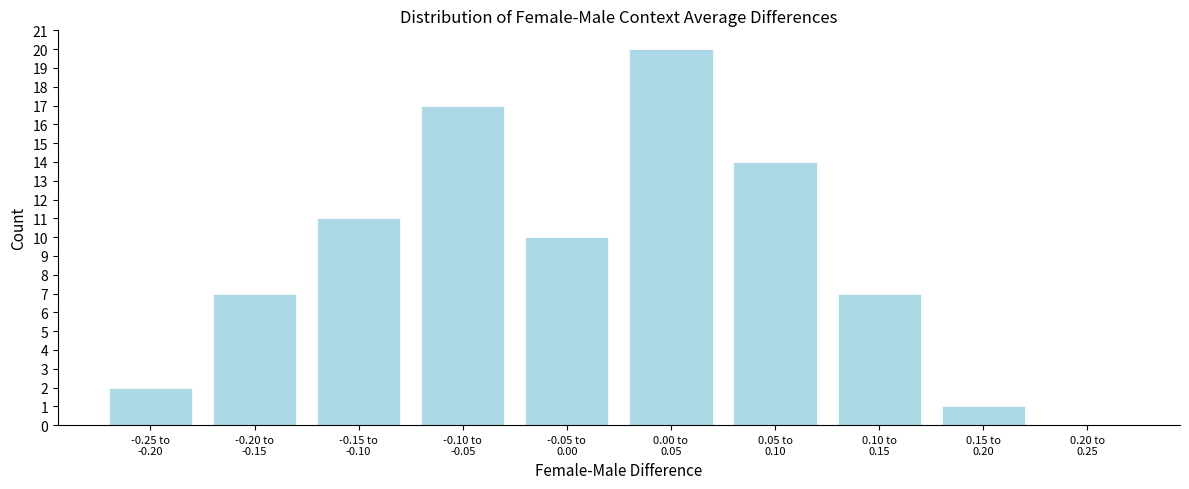

What is the sum of all values?

89